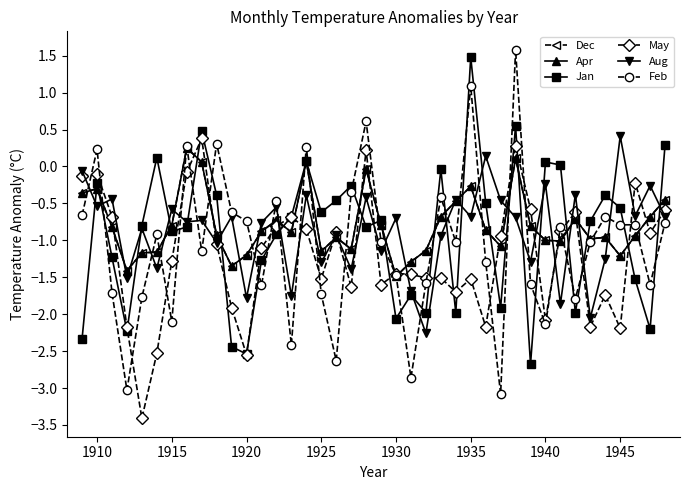

How many values in the Feb series exceed -1?

19